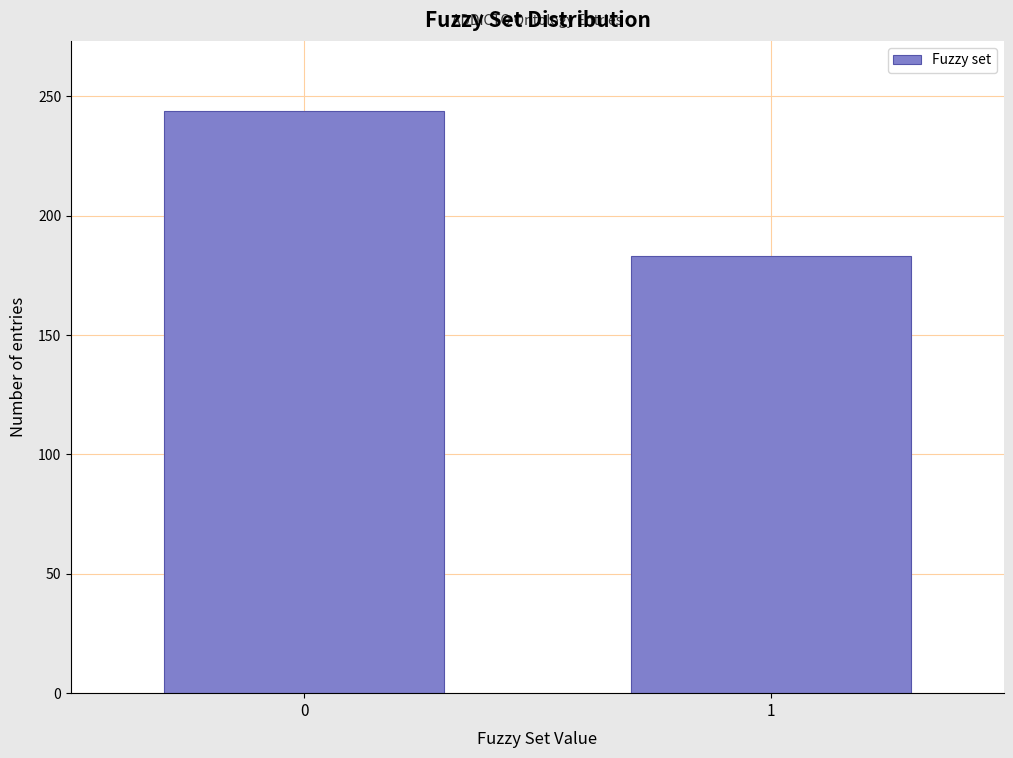

Reading left to right, what are all the values shown in this chart?

0=244	1=183